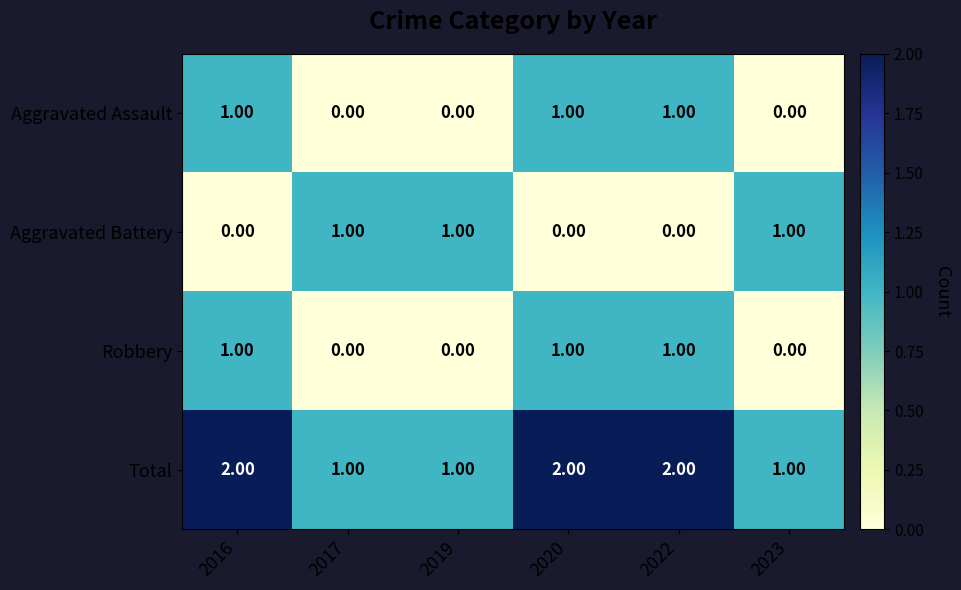

At how many categories does at least one series exceed 0?

6